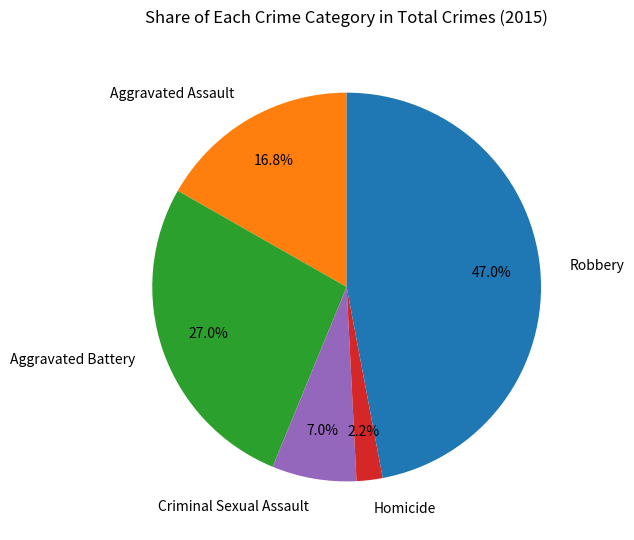

What is the ratio of the value at Robbery to the value at Criminal Sexual Assault?

6.7